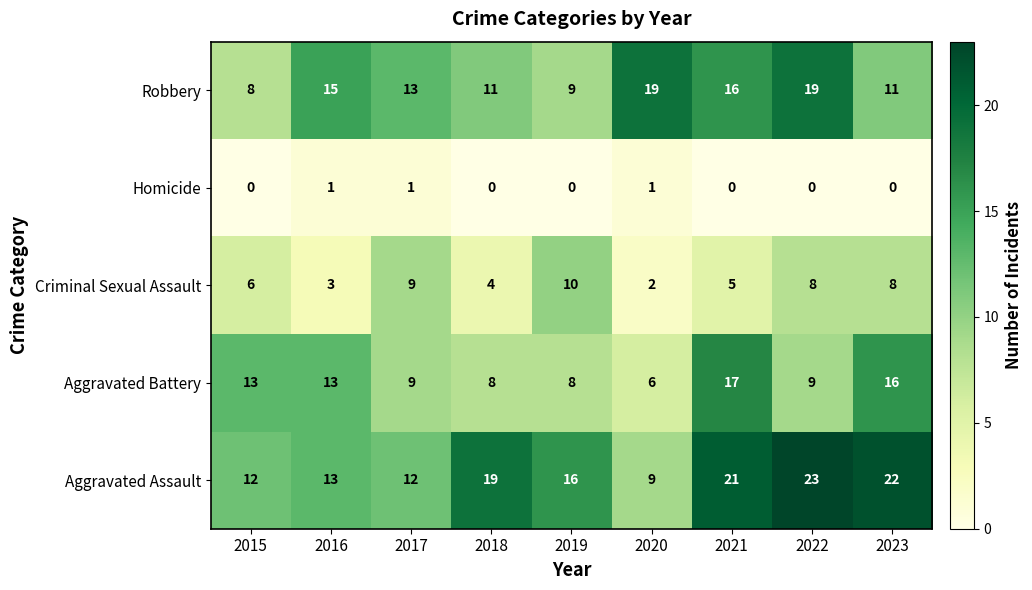

What is the difference between the Aggravated Battery values at 2016 and 2017?

4